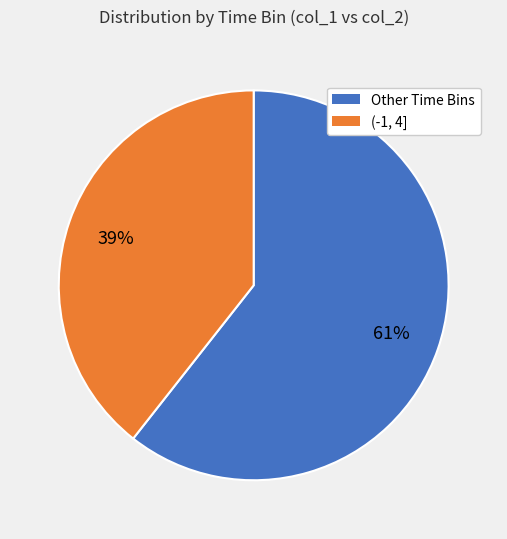

Is there any slice that represents more than half of the pie?

Yes